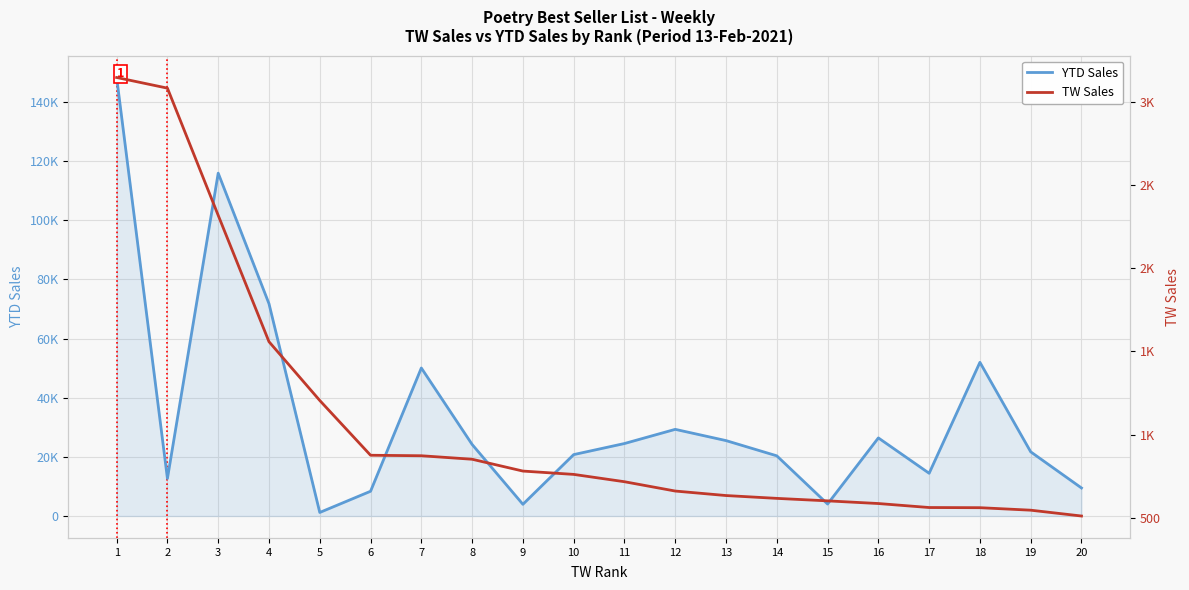

Read the TW Sales value at 1, to the nearest 10.

3140